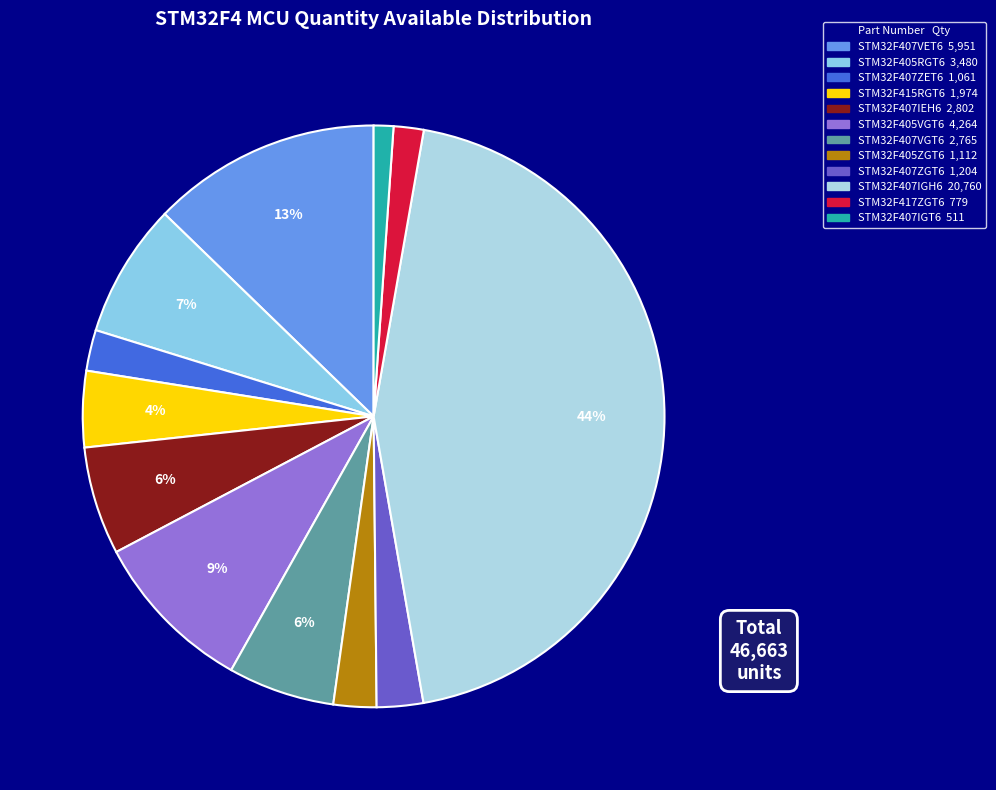

To the nearest percent, what percentage of the pie is STM32F407IGT6?

1%